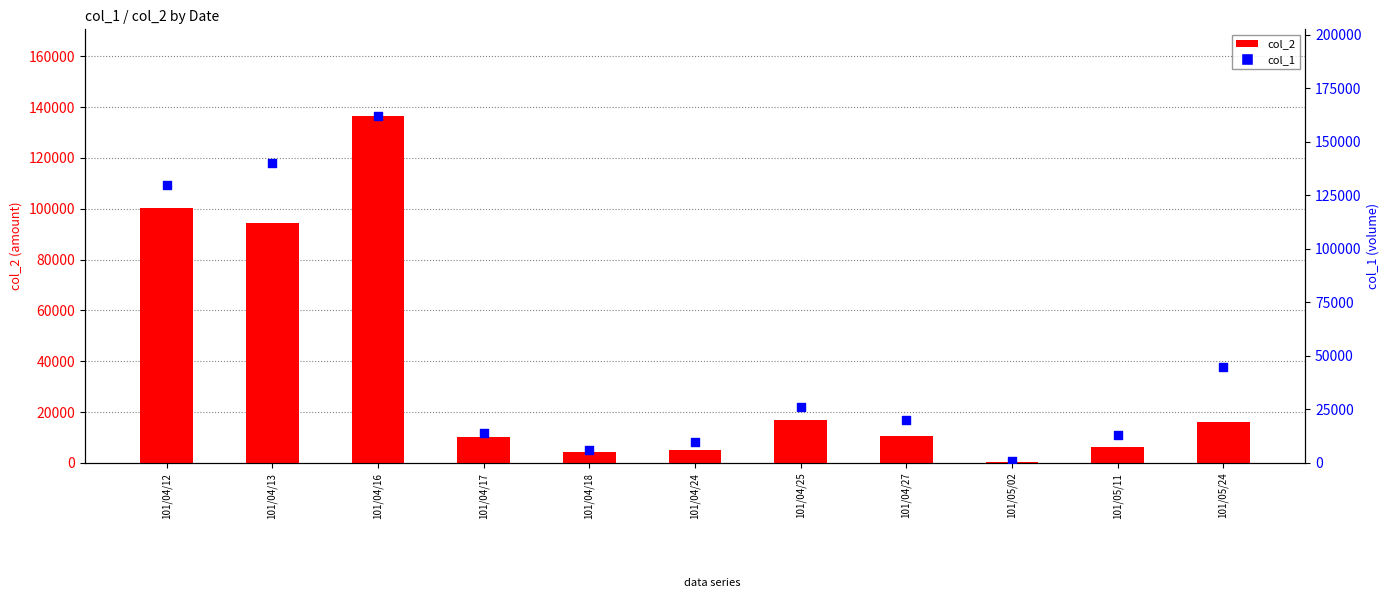

Which series reaches the maximum Y coordinate?

col_1